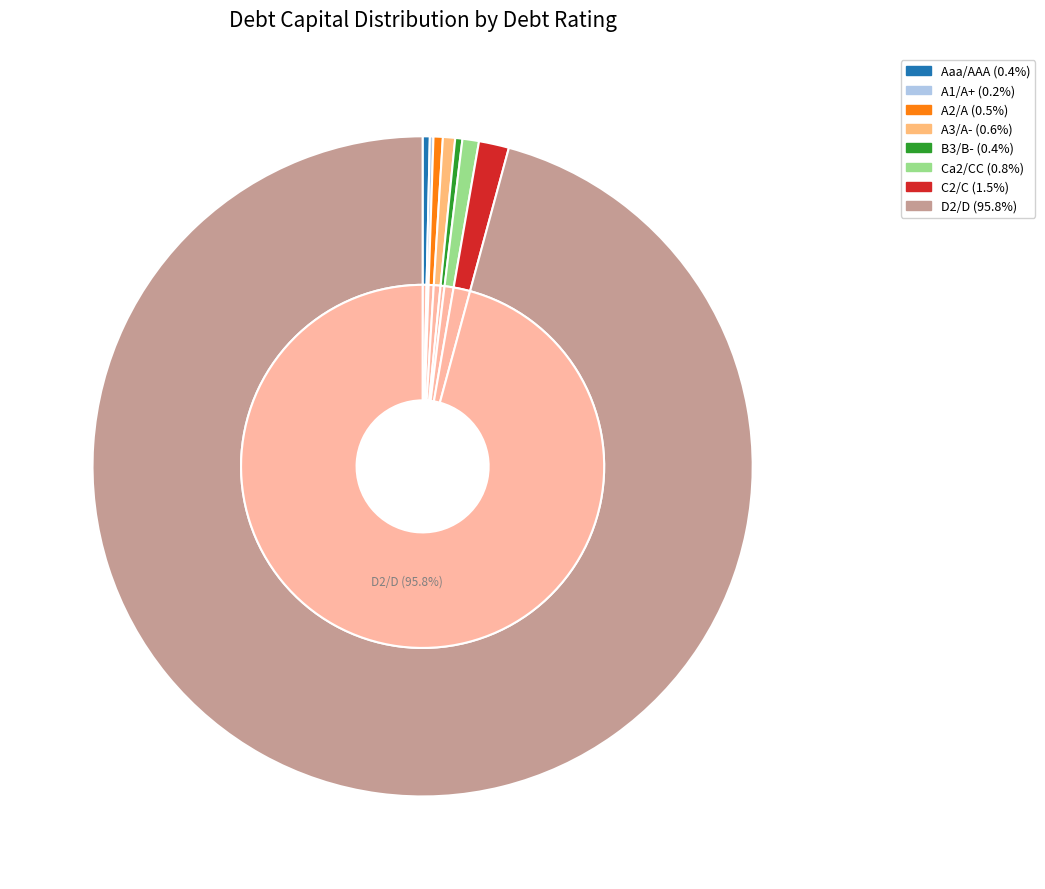

To the nearest percent, what is the average slice percentage?

12%